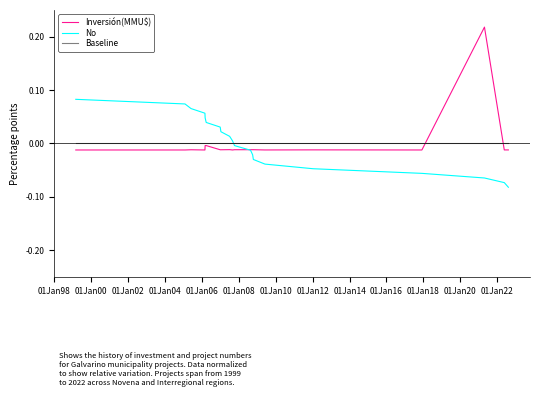

List the series in order of their peak value, highest first.

Inversión(MMU$), No, Baseline